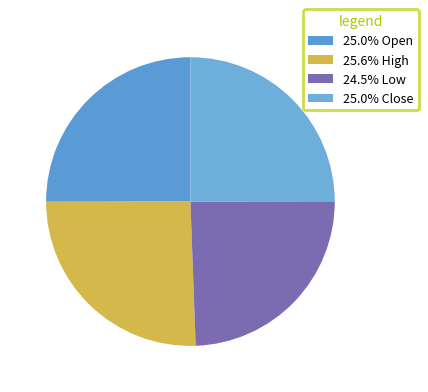

Which category has the biggest portion of the pie?

High